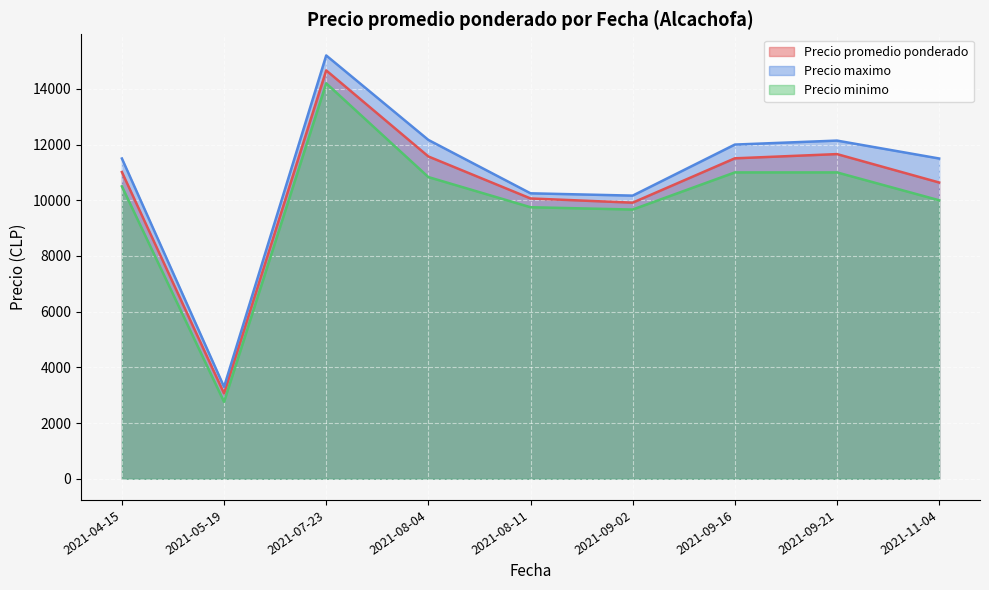

At which category is the sum across all series the highest?

2021-07-23